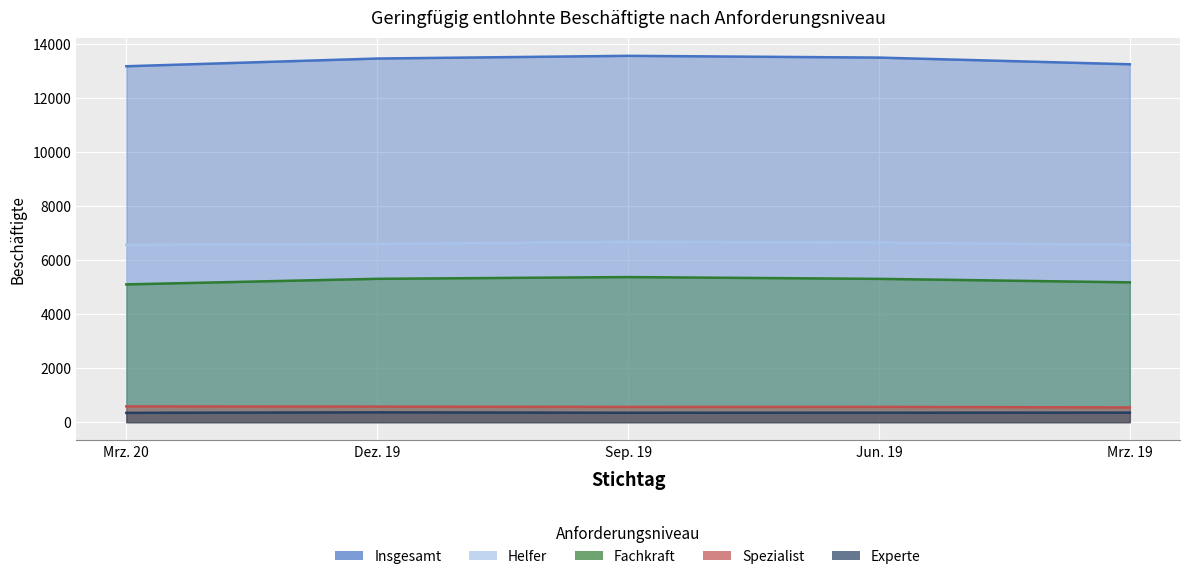

How many data points in Experte are less than 350?

2